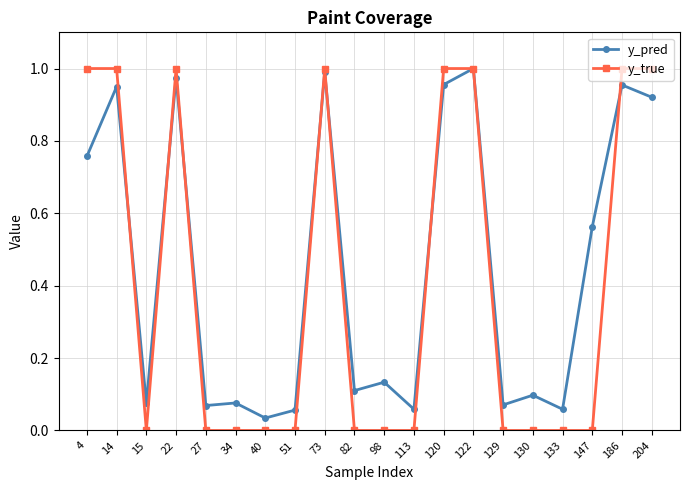

The y_true series shows -0.5 at 27. True or false?

False